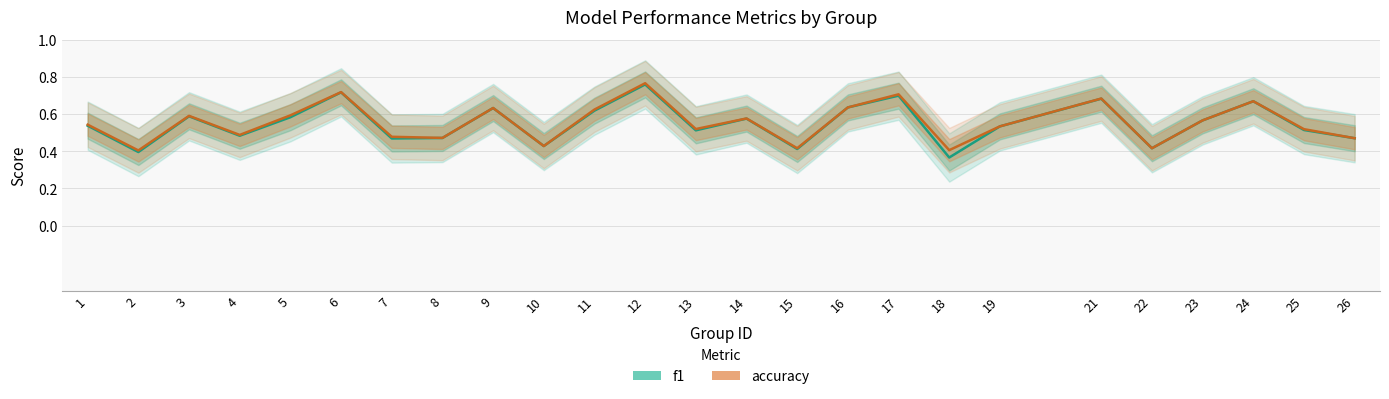

Reading left to right, transcribe all the data shown in this chart.

f1: 0.5	0.4	0.6	0.5	0.6	0.7	0.5	0.5	0.6	0.4	0.6	0.8	0.5	0.6	0.4	0.6	0.7	0.4	0.5	0.7	0.4	0.6	0.7	0.5	0.5
accuracy: 0.5	0.4	0.6	0.5	0.6	0.7	0.5	0.5	0.6	0.4	0.6	0.8	0.5	0.6	0.4	0.6	0.7	0.4	0.5	0.7	0.4	0.6	0.7	0.5	0.5